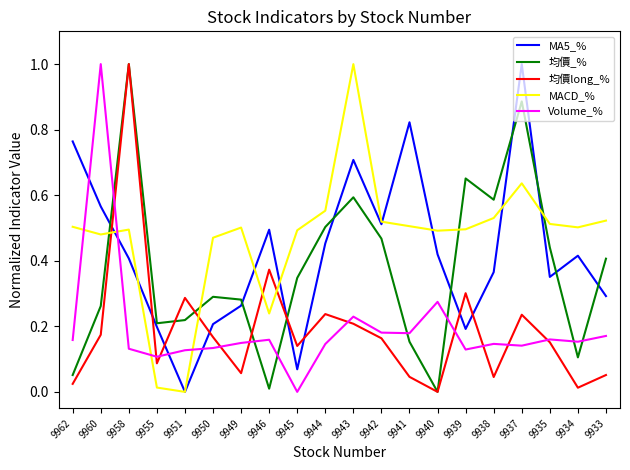

What is the total value across all series at 9958?

3.0